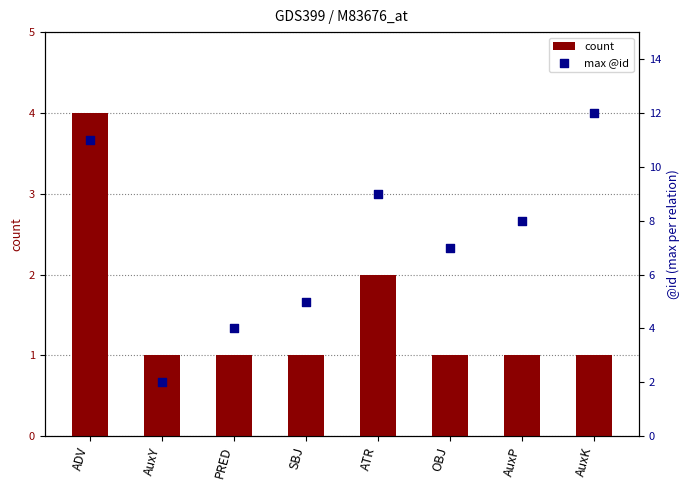

What are all the series names shown in the legend?

count, max @id